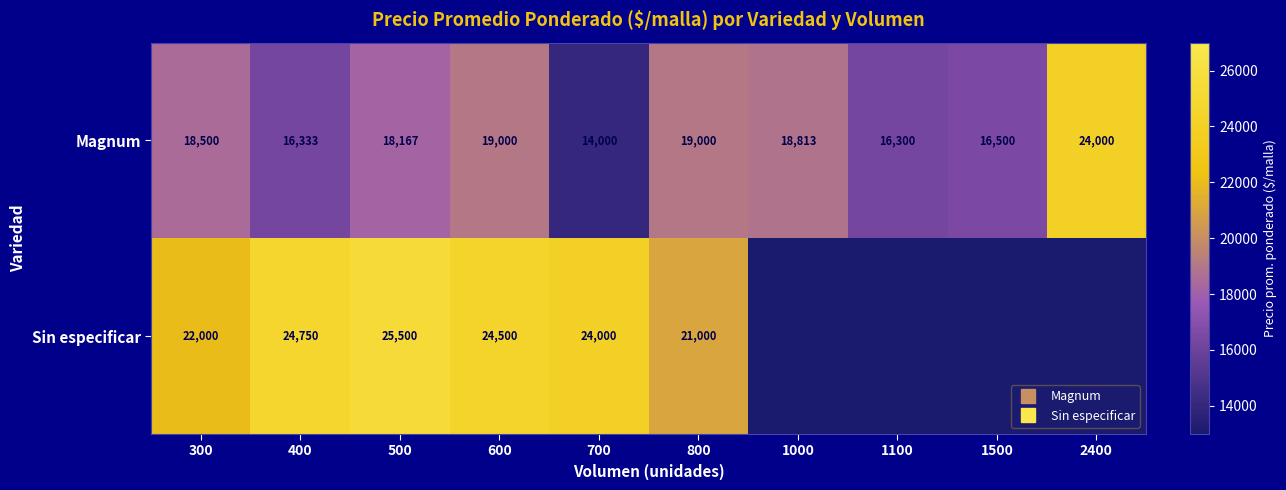

List the series in order of their peak value, highest first.

Sin especificar, Magnum